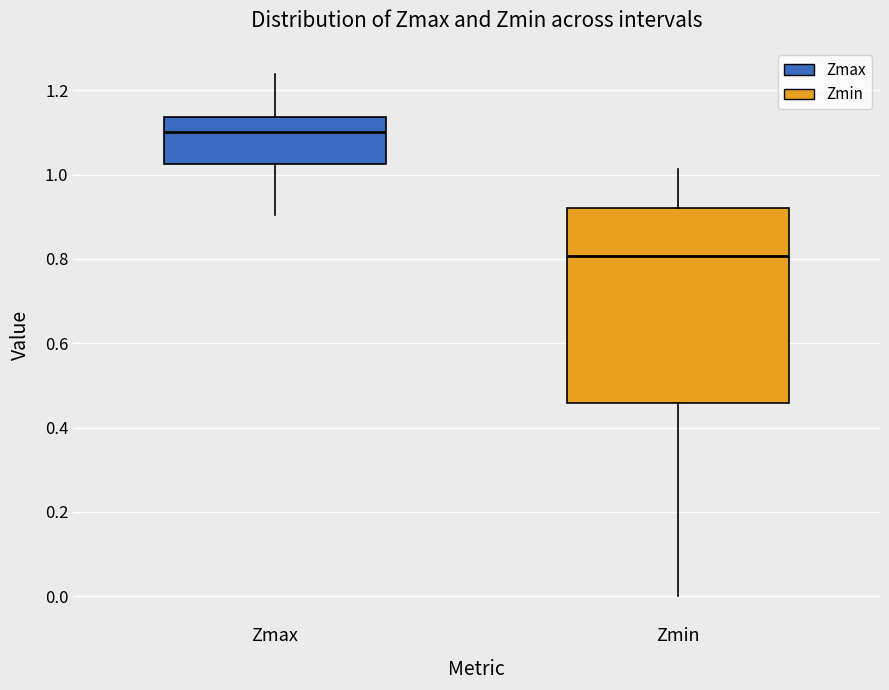

Where is the upper edge of the box for Zmin on the y-axis? The values are not printed on the chart, so give them approximately, as read against the axis.

0.92